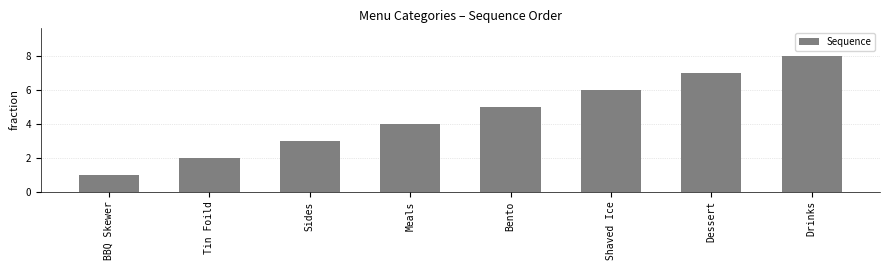

Reading left to right, transcribe all the data shown in this chart.

BBQ Skewer=1	Tin Foild=2	Sides=3	Meals=4	Bento=5	Shaved Ice=6	Dessert=7	Drinks=8